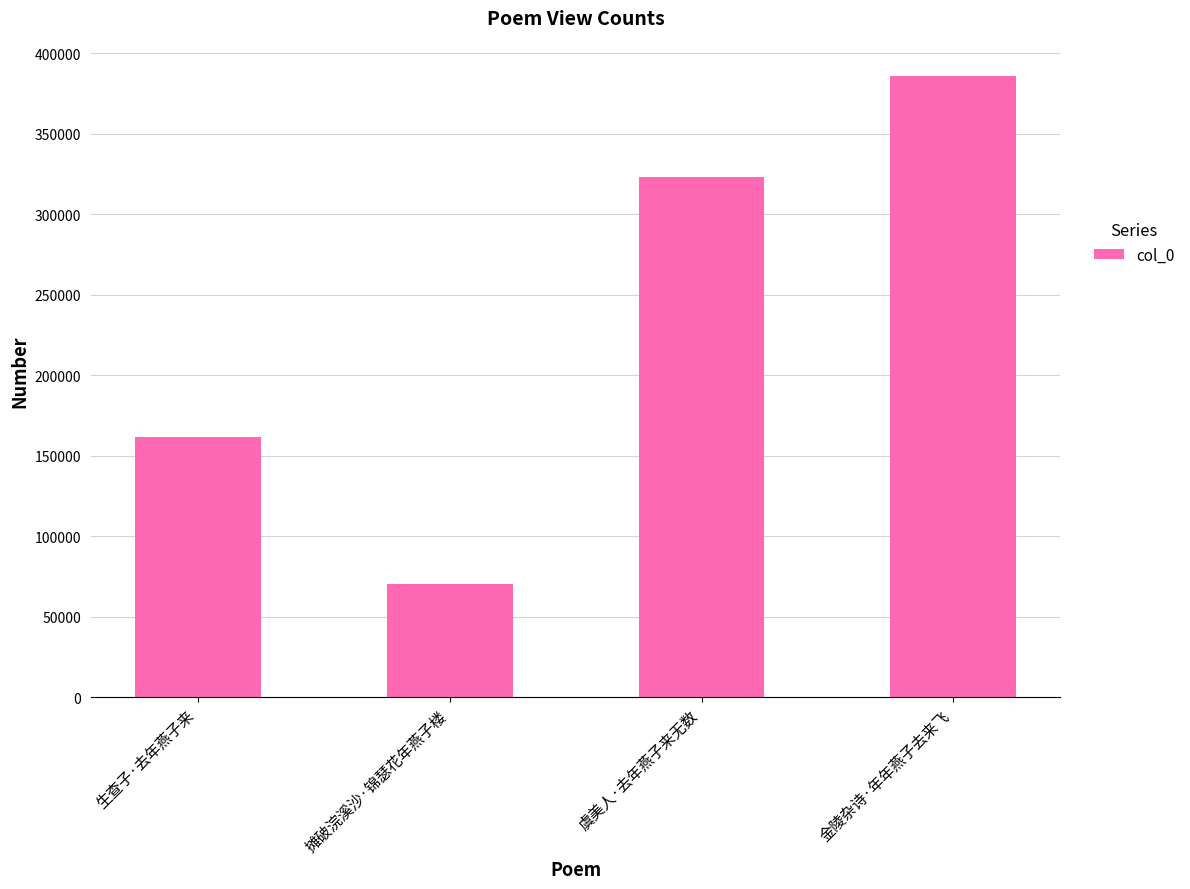

What is the difference between the values at 生查子·去年燕子来 and 摊破浣溪沙·锦瑟花年燕子楼?

91259